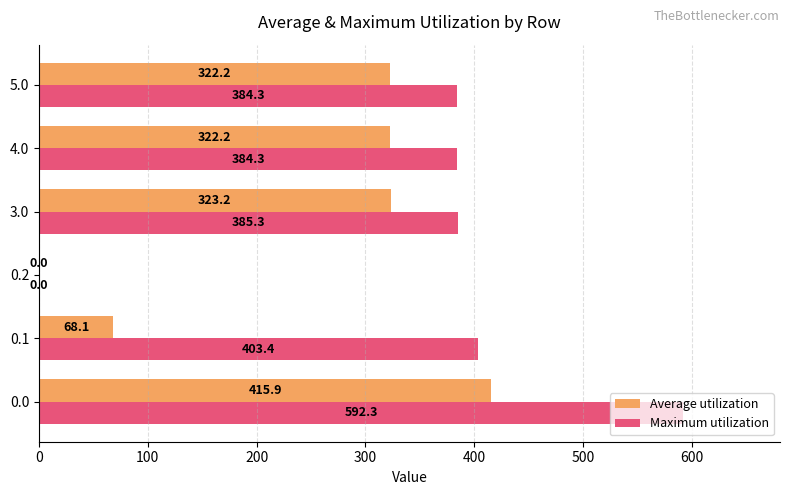

Which series has the largest total across all categories?

Maximum utilization